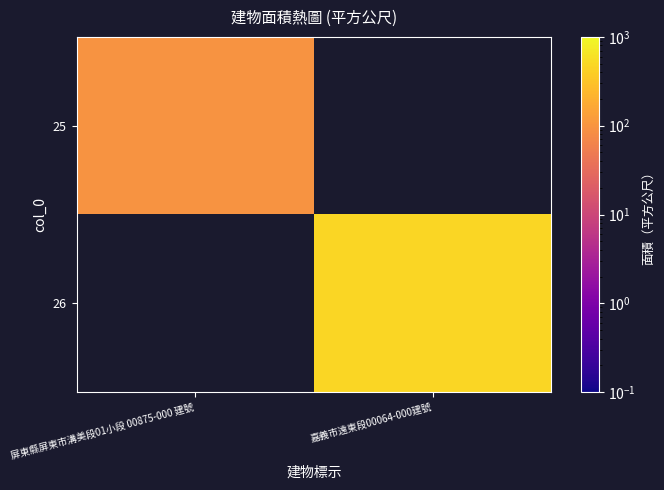

Reading left to right, transcribe all the data shown in this chart.

25: 屏東縣屏東市溝美段01小段 00875-000 建號=96.7	嘉義市遠東段00064-000建號=0.0
26: 屏東縣屏東市溝美段01小段 00875-000 建號=0.0	嘉義市遠東段00064-000建號=482.0